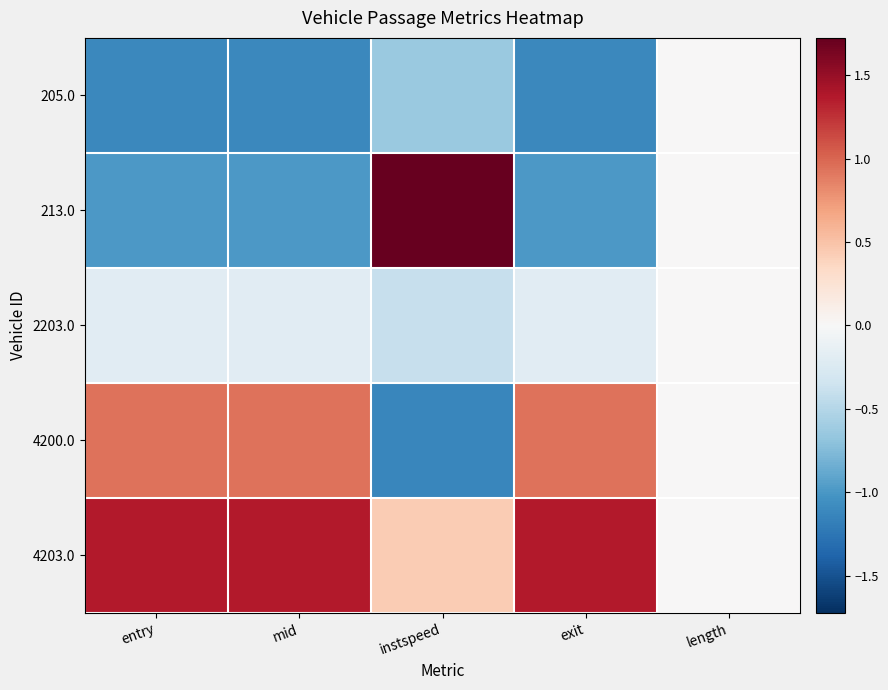

How many series are shown in this chart?

5